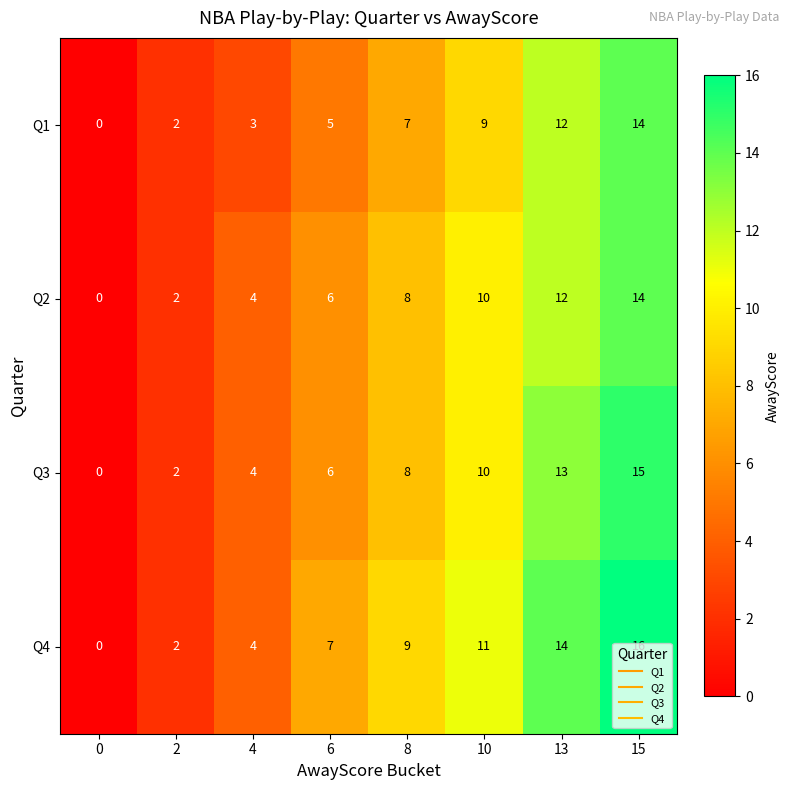

At which category is the sum across all series the highest?

15